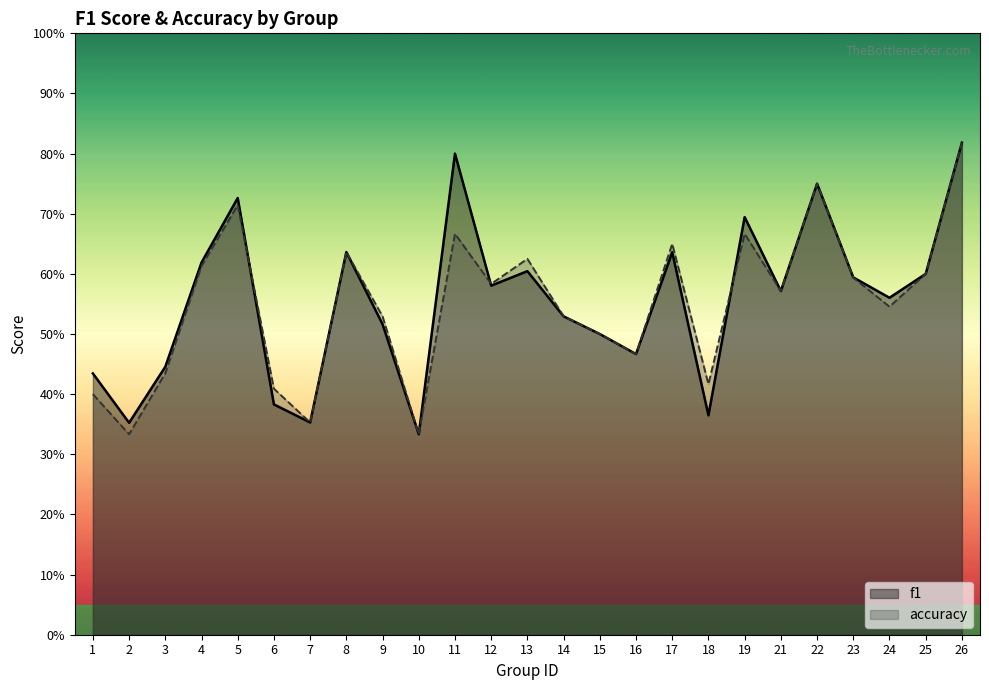

Rank the series at 13 from lowest to highest value.

f1, accuracy